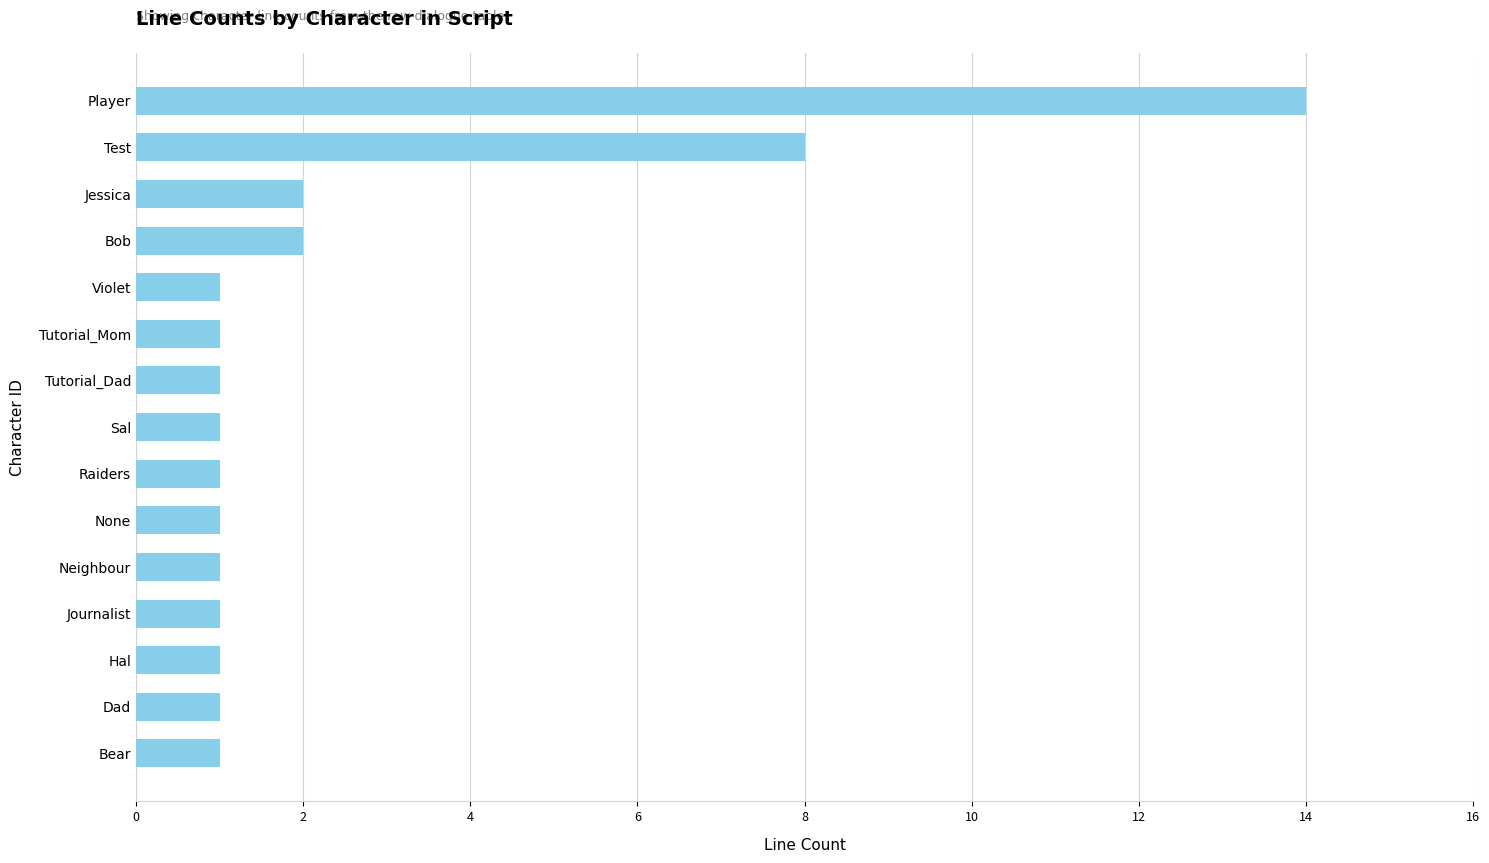

Reading top to bottom, extract all data points from this chart.

14	8	2	2	1	1	1	1	1	1	1	1	1	1	1